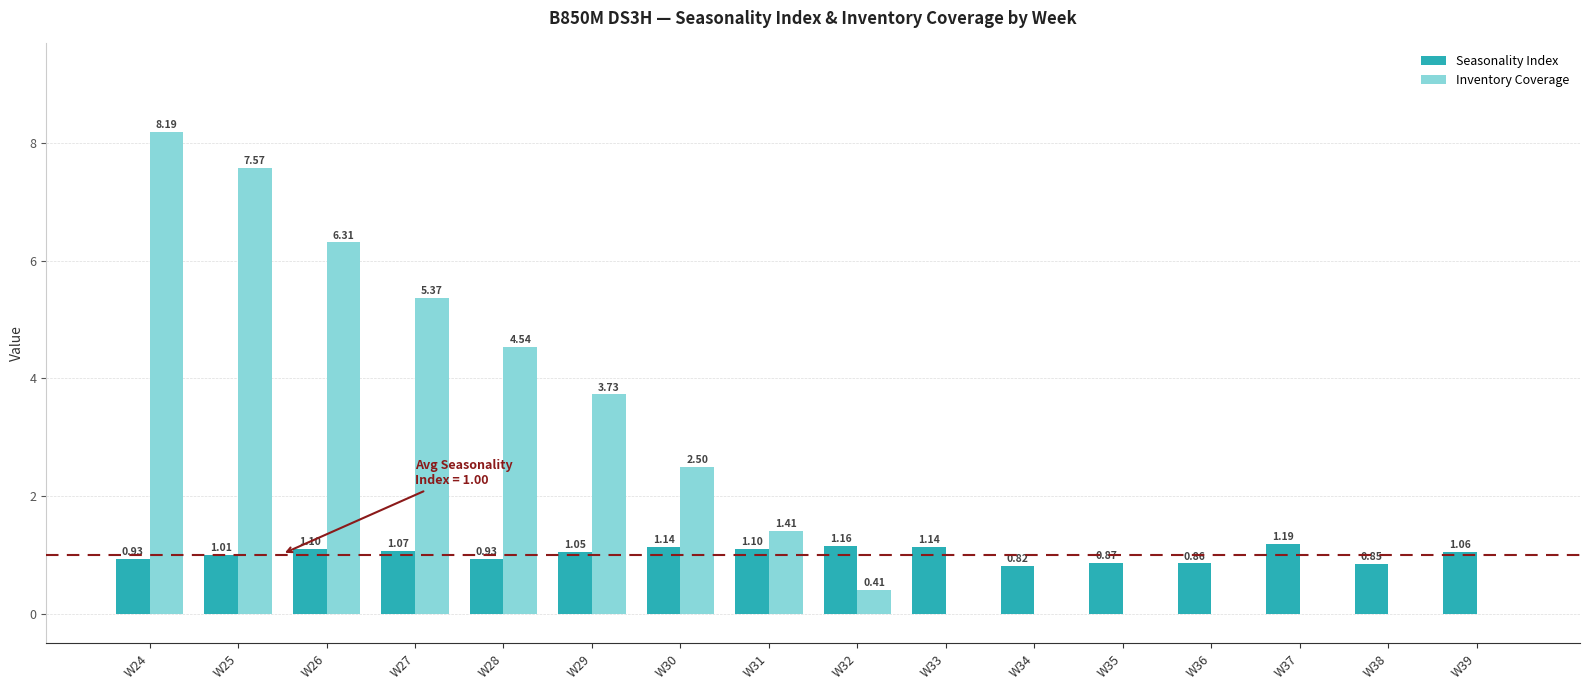

How many values in the Seasonality Index series exceed 1?

10